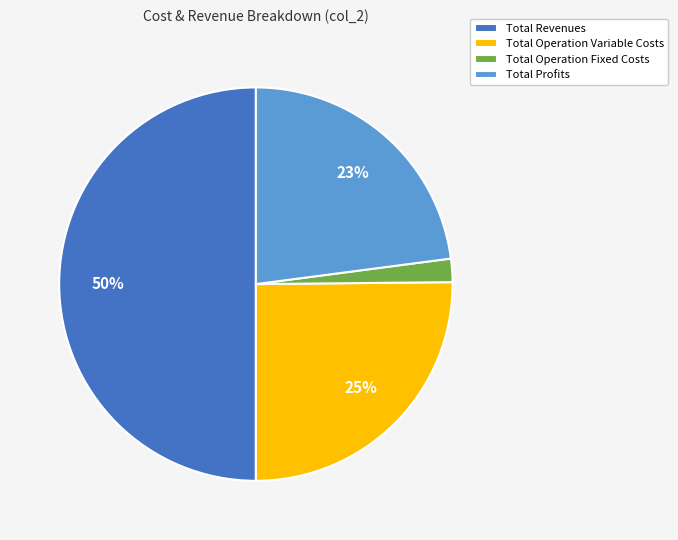

Which slice is the largest?

Total Revenues